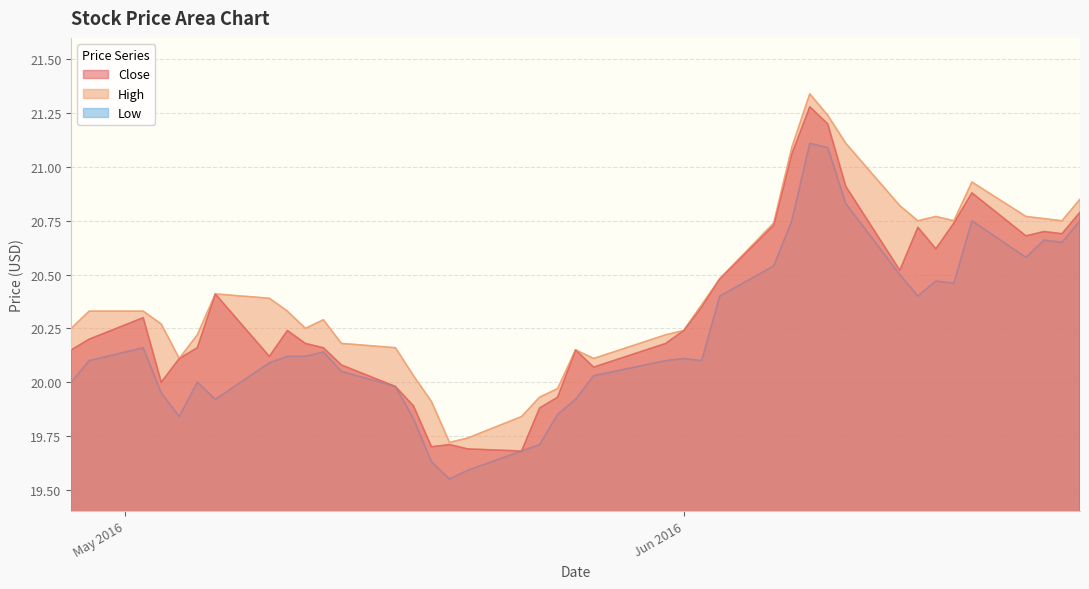

What value does the Low series have at 2016-06-22?

20.6